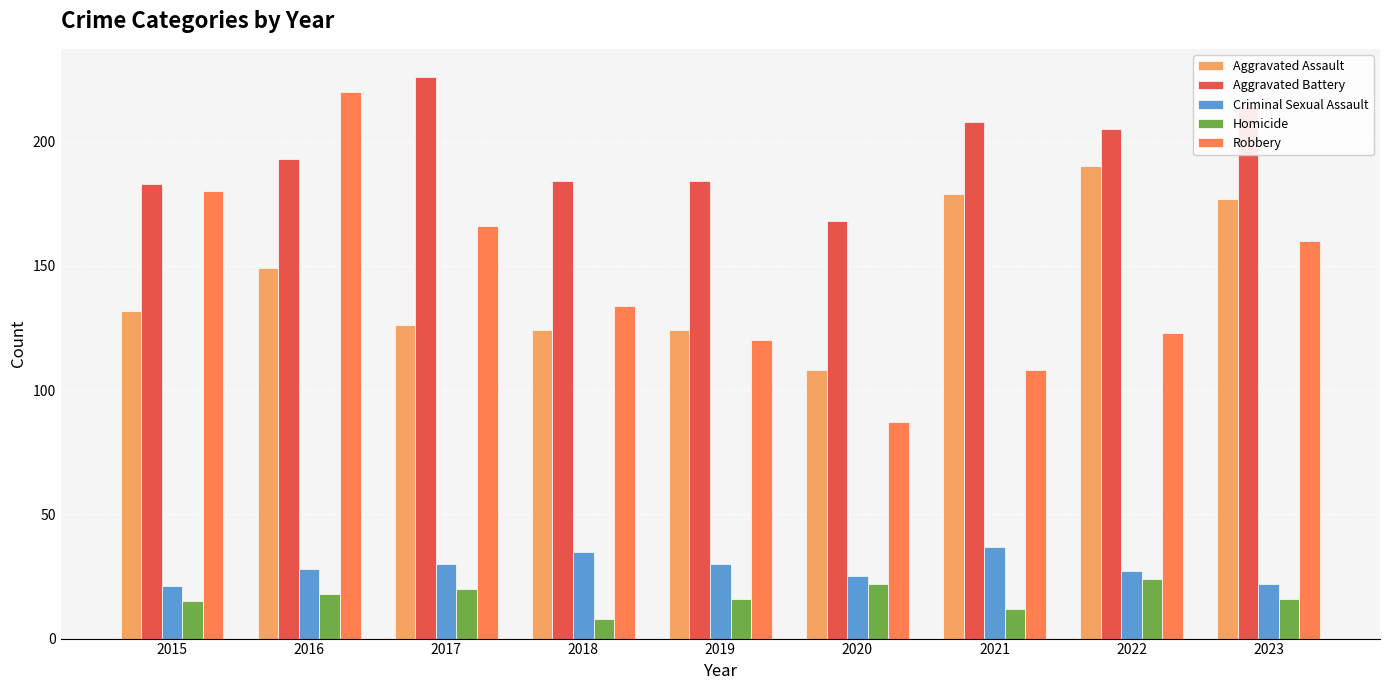

True or false: Criminal Sexual Assault has a value of 9 at 2023.

False